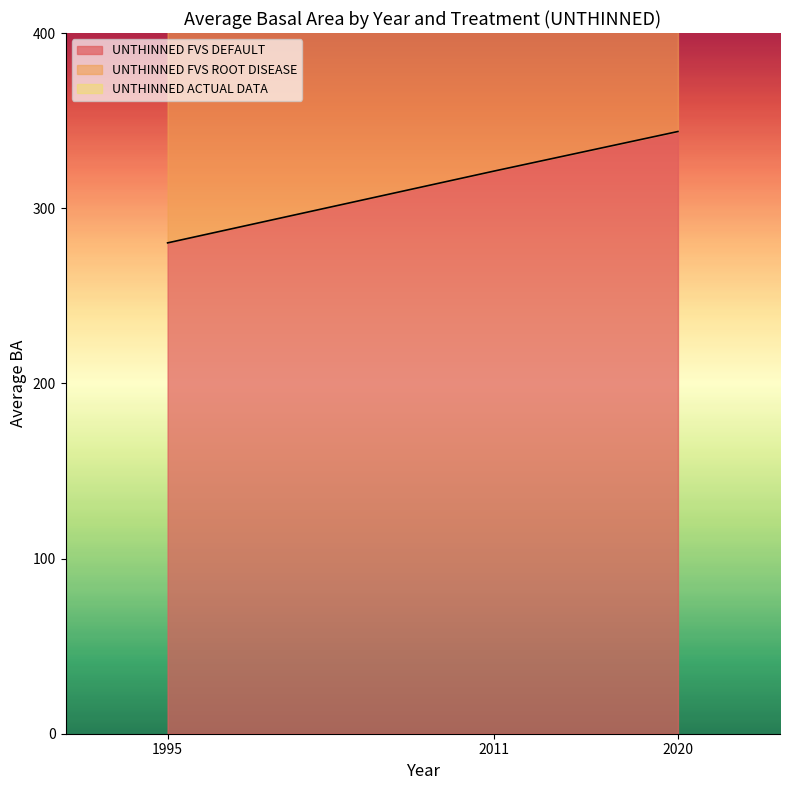

Does the chart display data point markers on the line(s)?

No